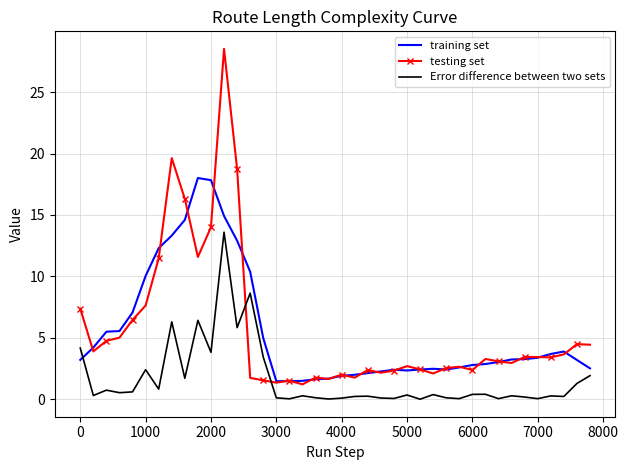

Count the number of data series in this chart.

3